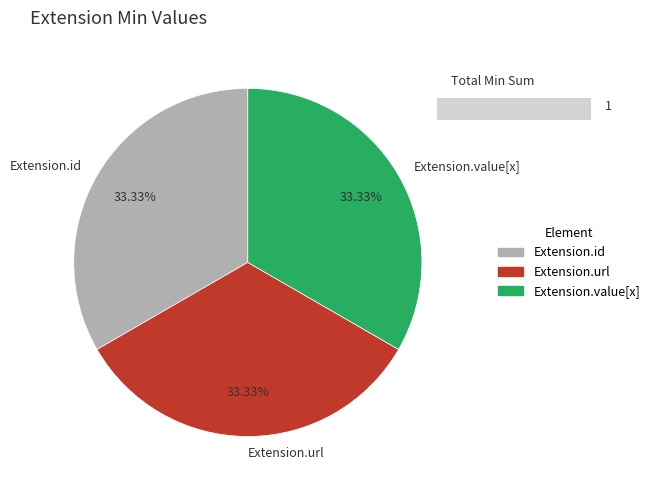

What is the ratio of the value at Extension.url to the value at Extension.value[x]?

1.0